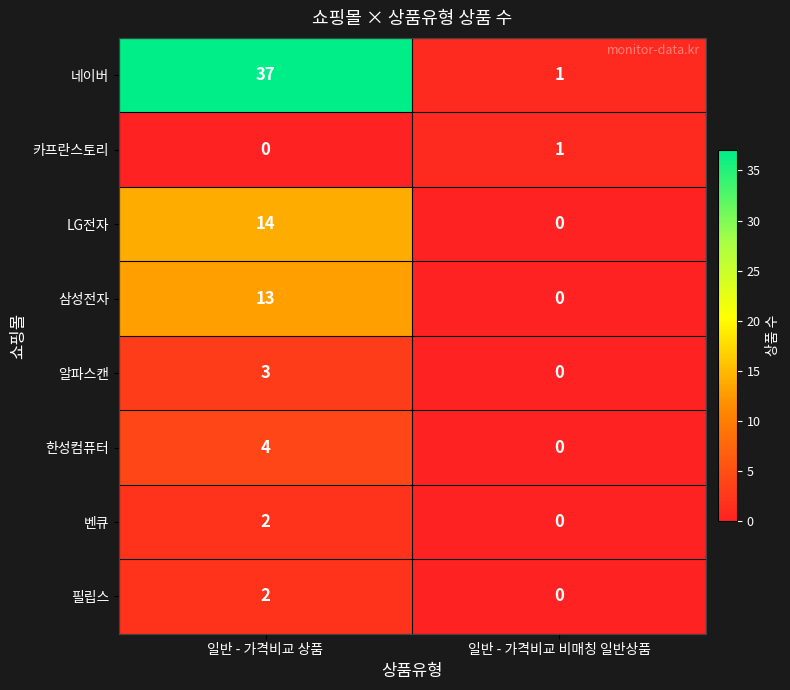

True or false: 한성컴퓨터 has a value of 0 at 일반 - 가격비교 비매칭 일반상품.

True